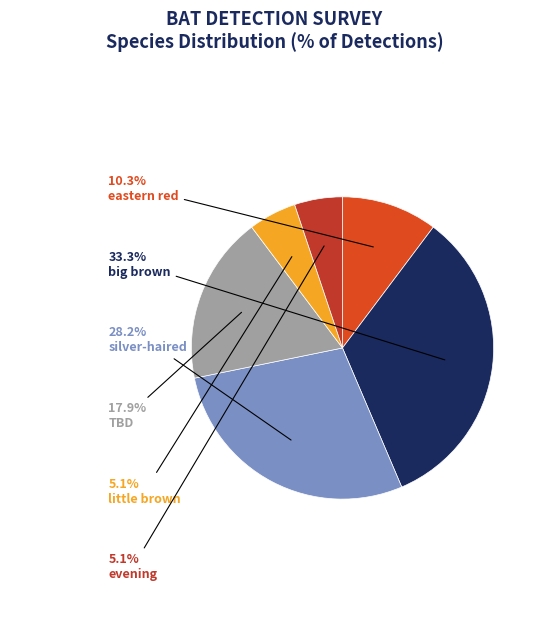

Does any single category account for the majority?

No